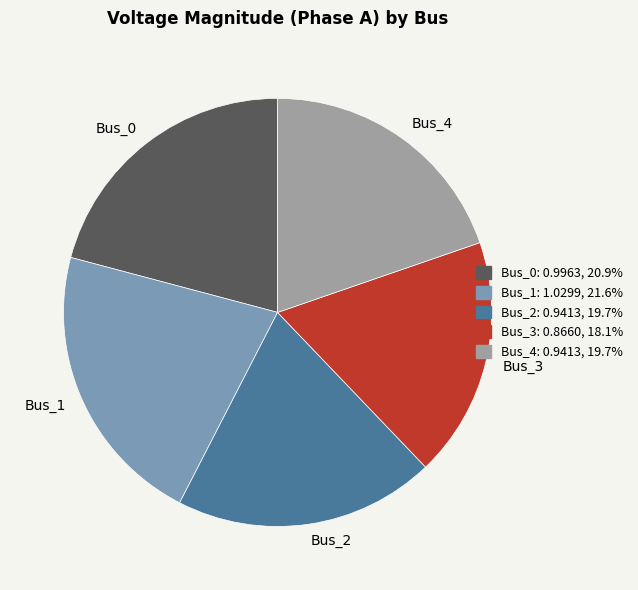

Is there a majority slice in this chart?

No